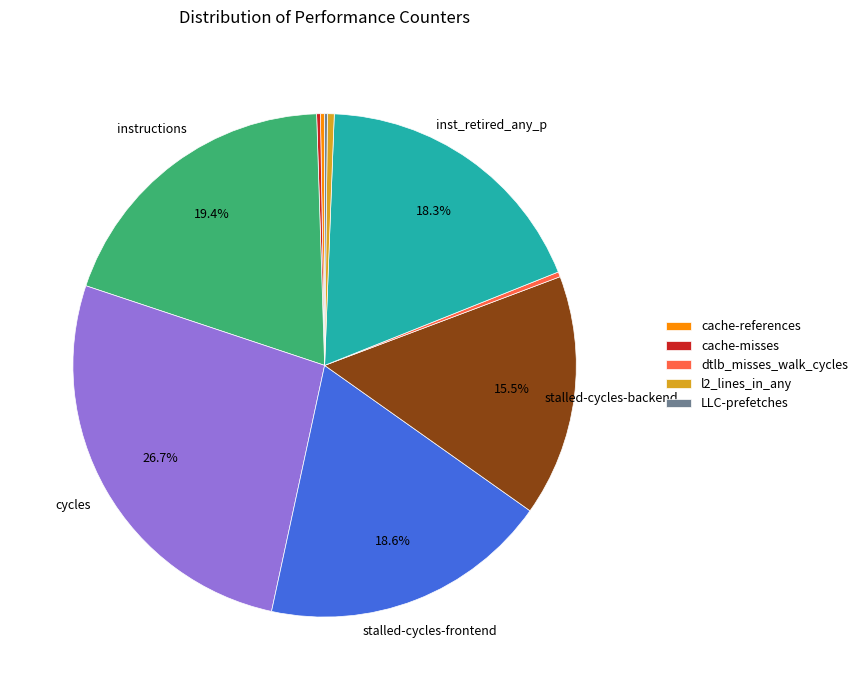

Does any single category account for the majority?

No